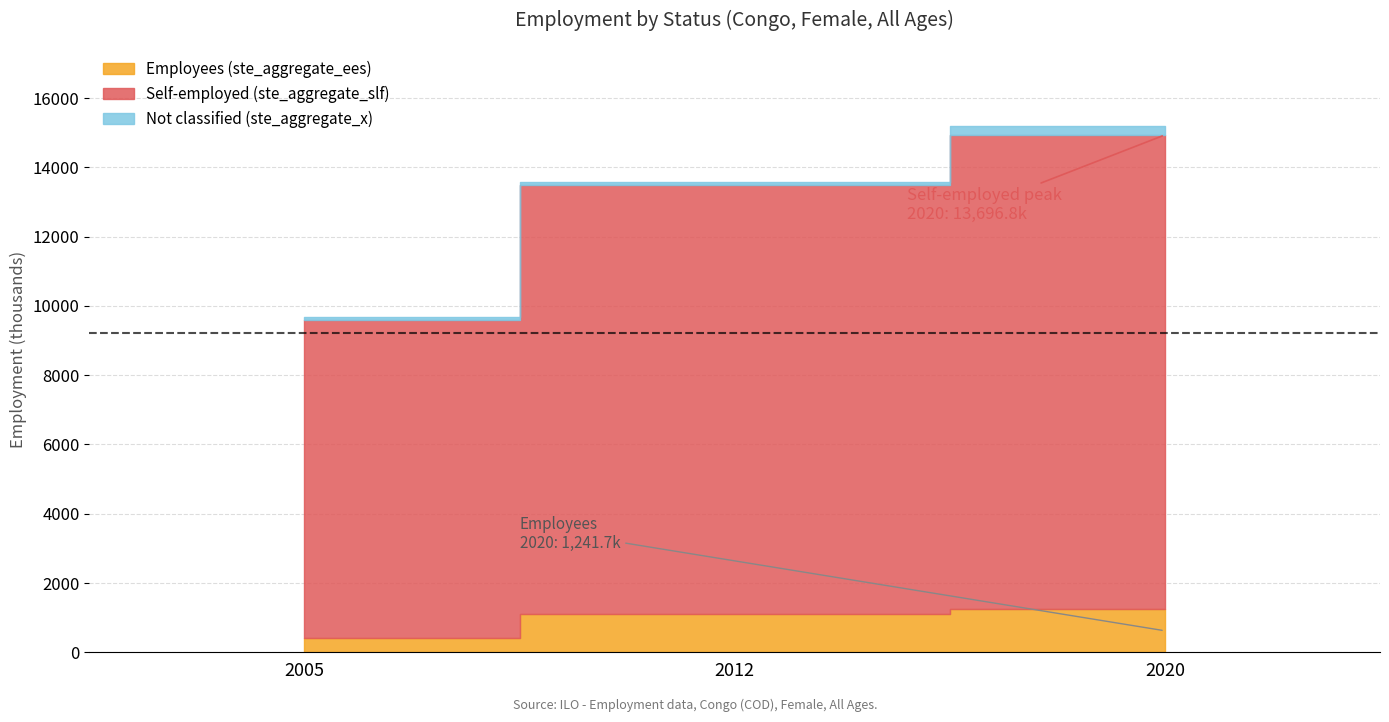

What is the difference between the Not classified (ste_aggregate_x) values at 2005 and 2020?

198.9